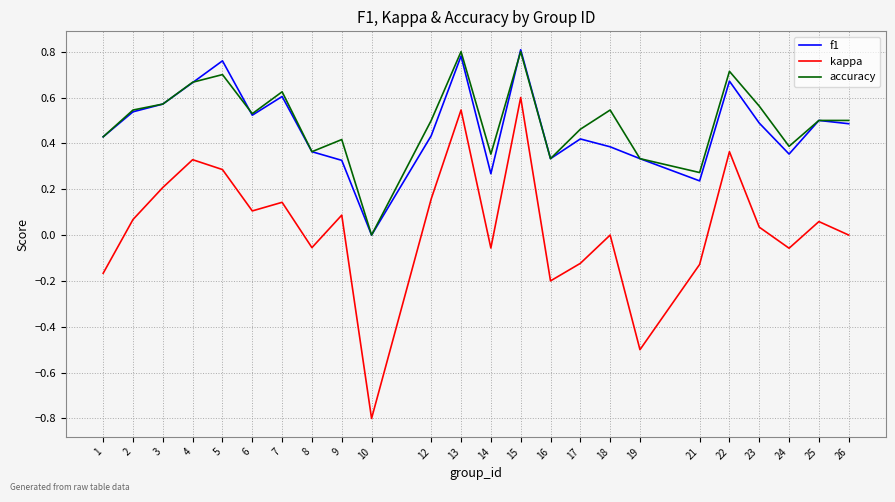

Is it true that kappa equals 0.3 at 5?

True